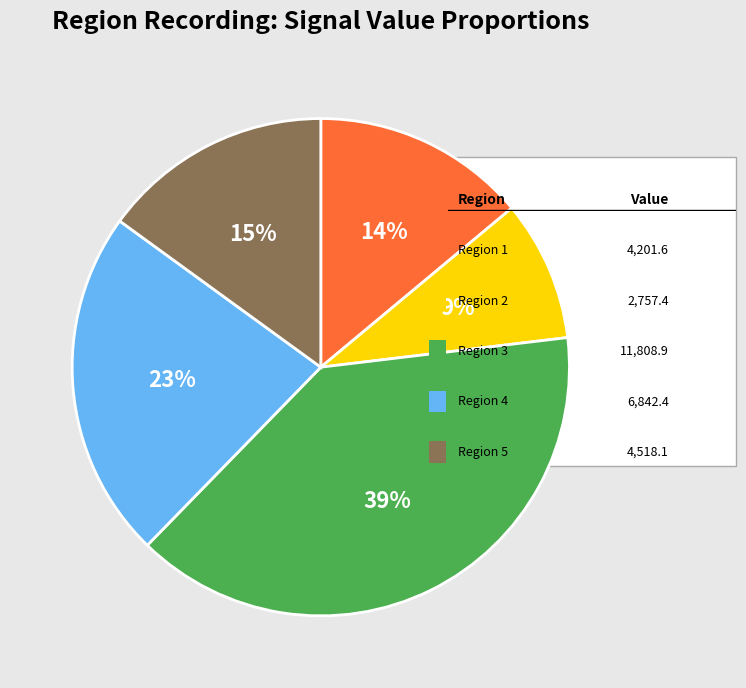

Is there a majority slice in this chart?

No